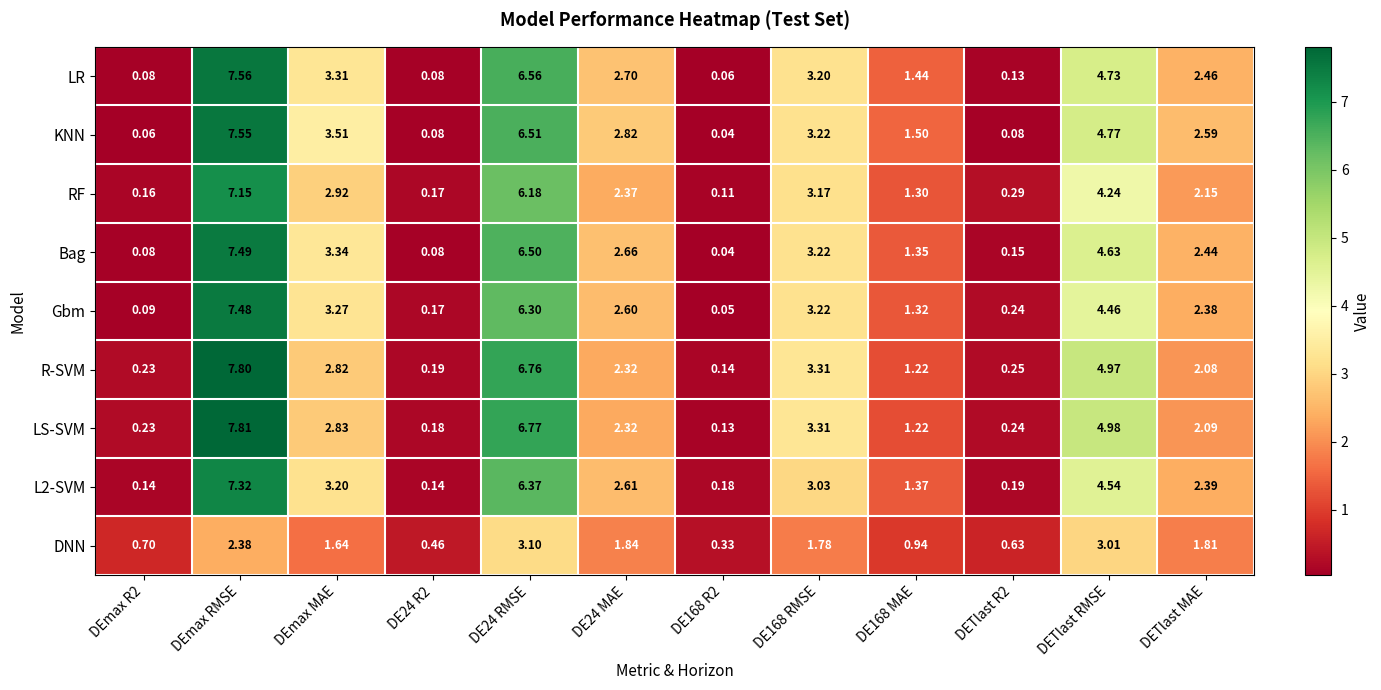

At which category is the sum across all series the highest?

DEmax RMSE